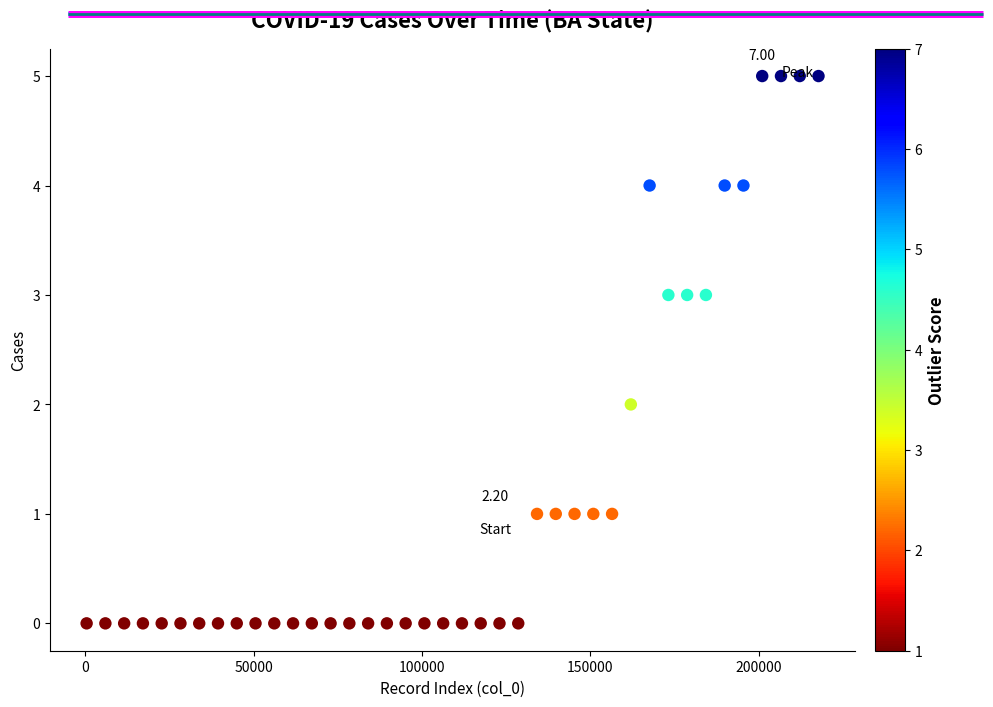

What is the range of X values (max minus min)?

217230